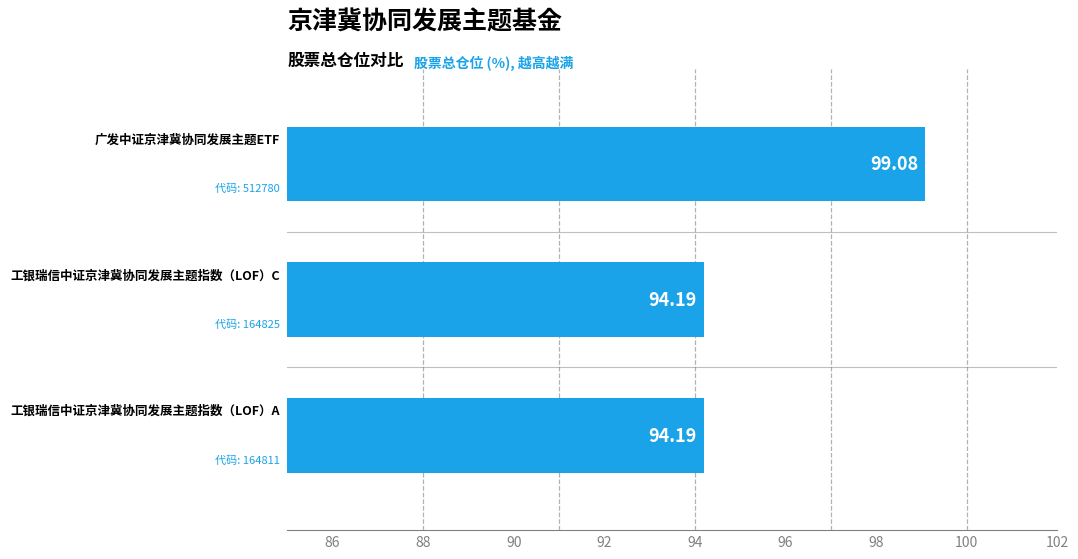

What is the difference between the maximum and minimum values?

4.9